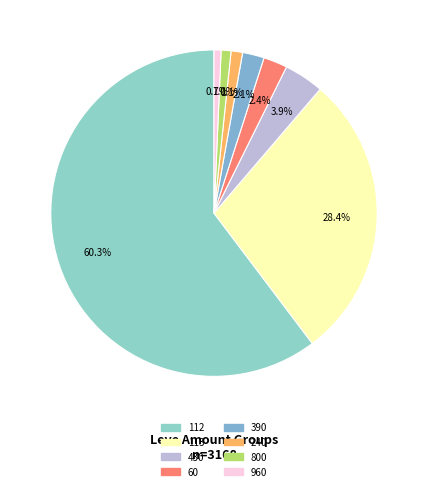

Is there a majority slice in this chart?

Yes